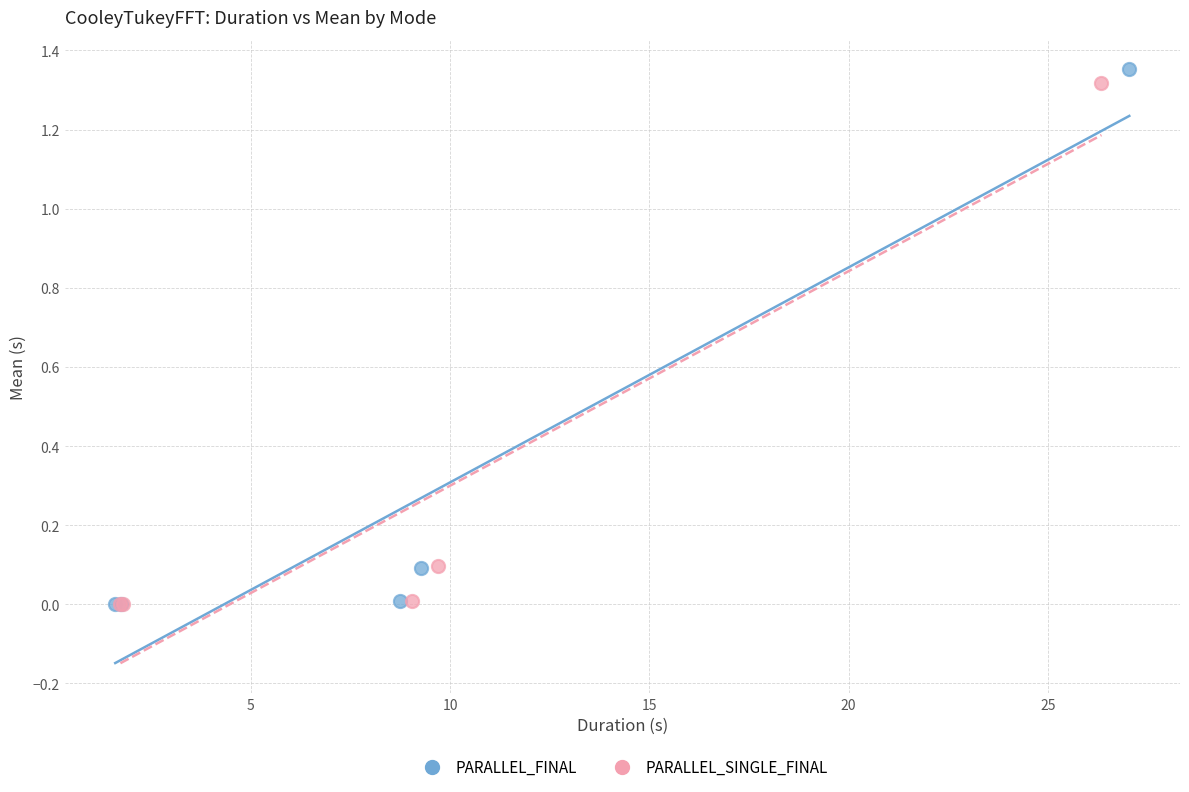

Which series has the largest Y range (max minus min)?

PARALLEL_FINAL